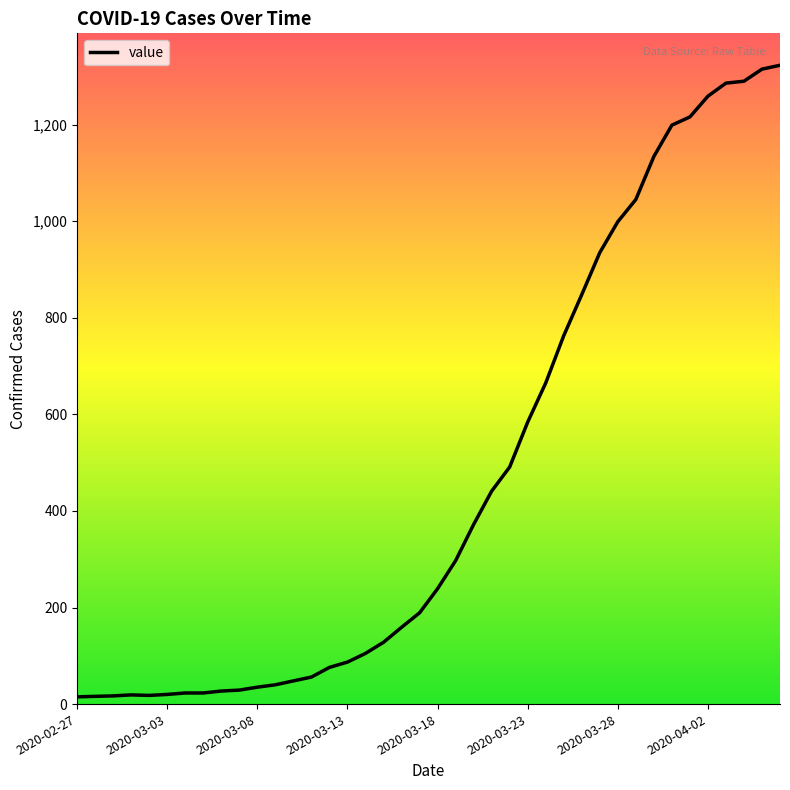

What is the greatest value displayed?

1323